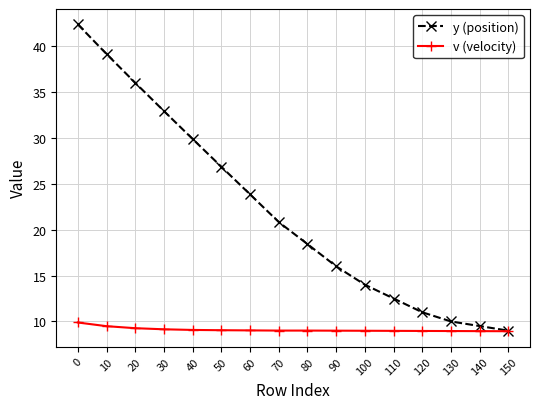

What is the total value across all series at 60?

32.9